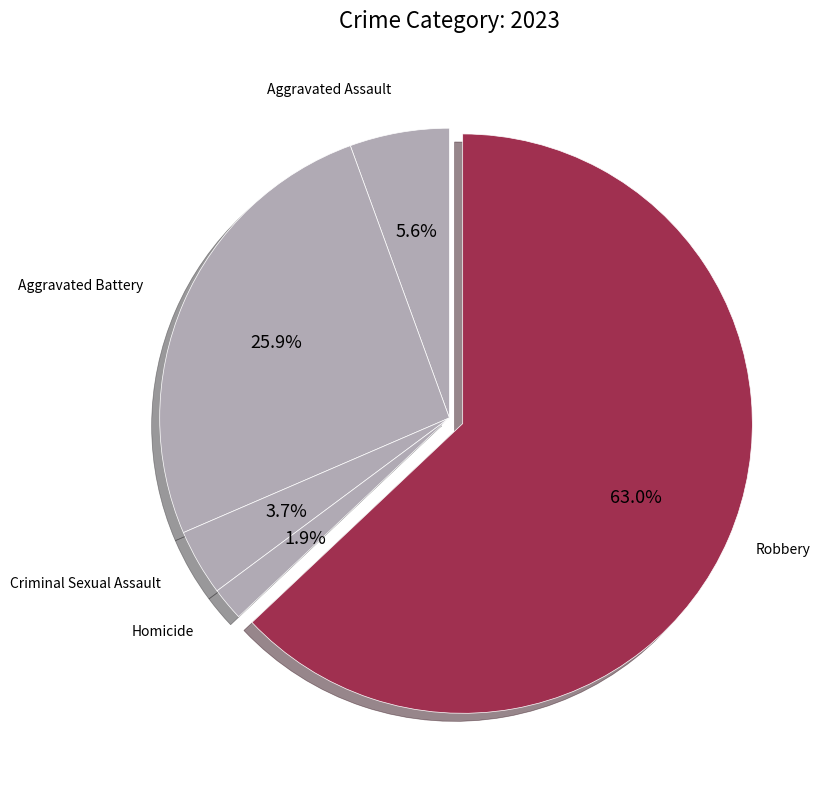

Is it true that Homicide is 16% of the pie?

False